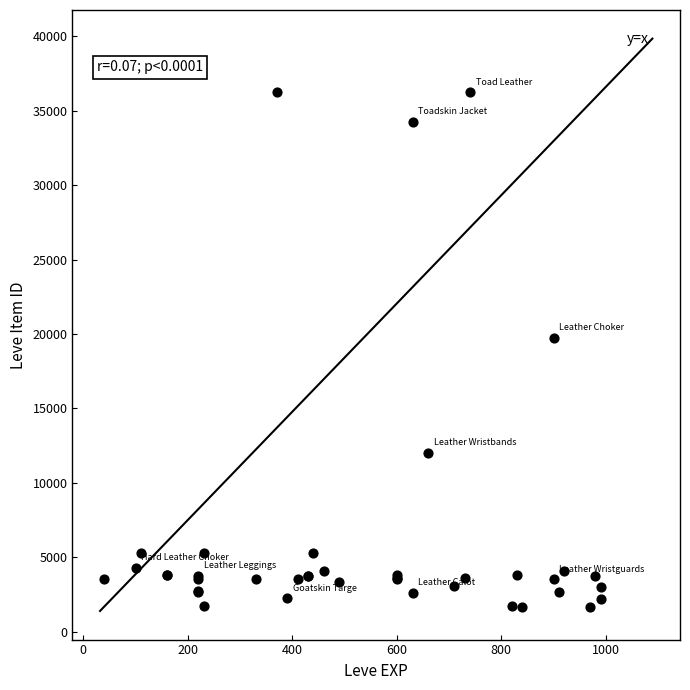

What Y value in the scatter plot is closest to 18967?

19744